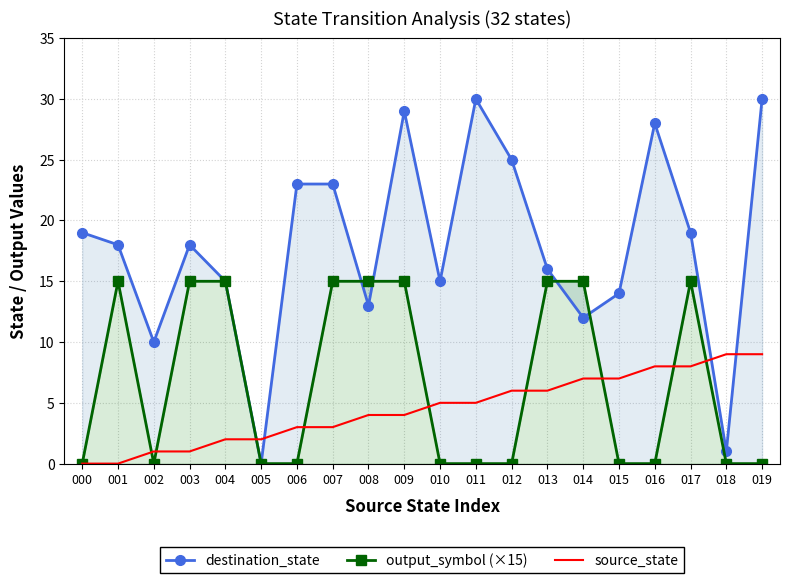

Is the value of destination_state at 011 greater than the value of output_symbol (×15) at 005?

Yes